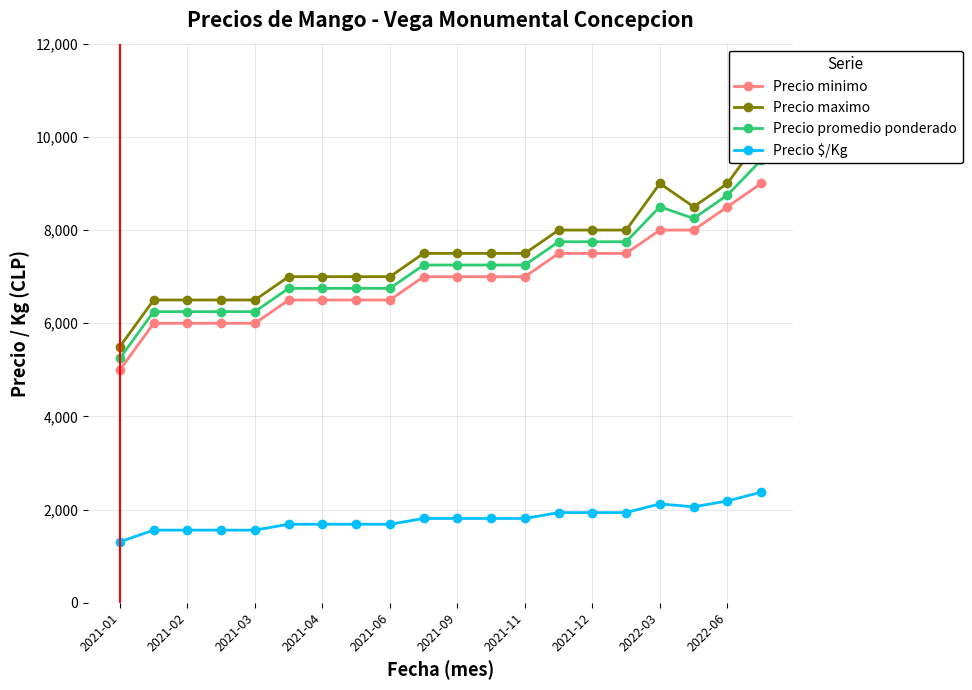

Is the value of Precio $/Kg at 2021-02 greater than the value of Precio minimo at 2021-03?

No